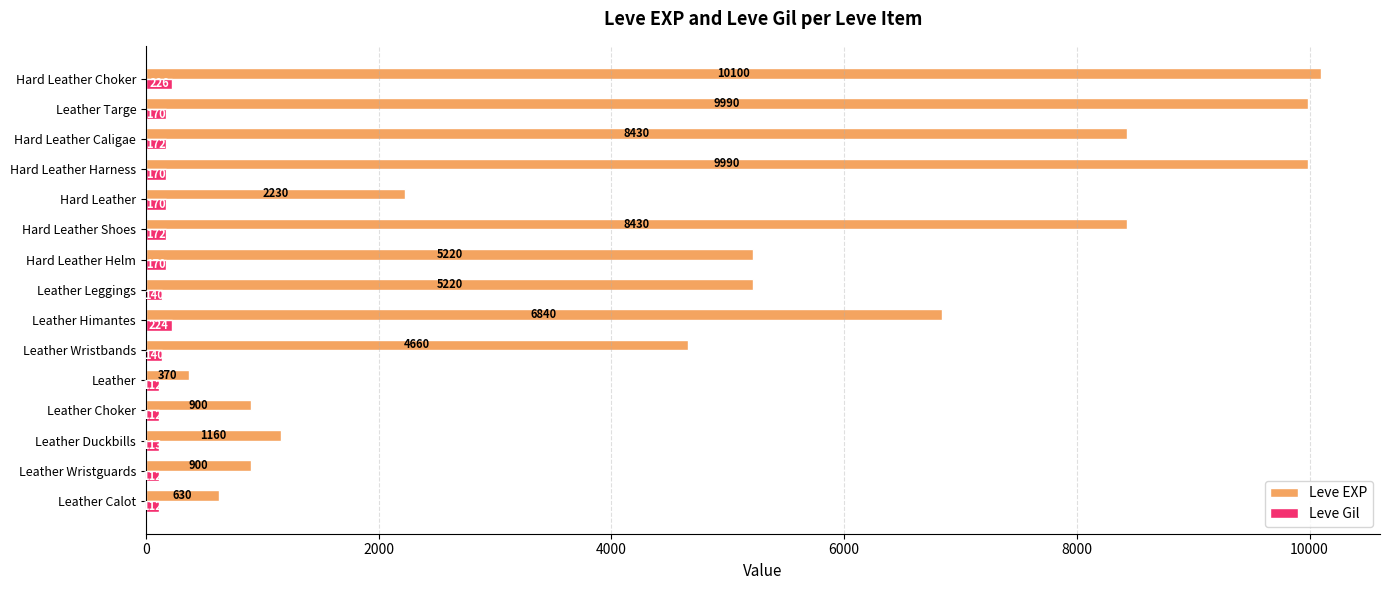

What is the average value of the Leve Gil series?

154